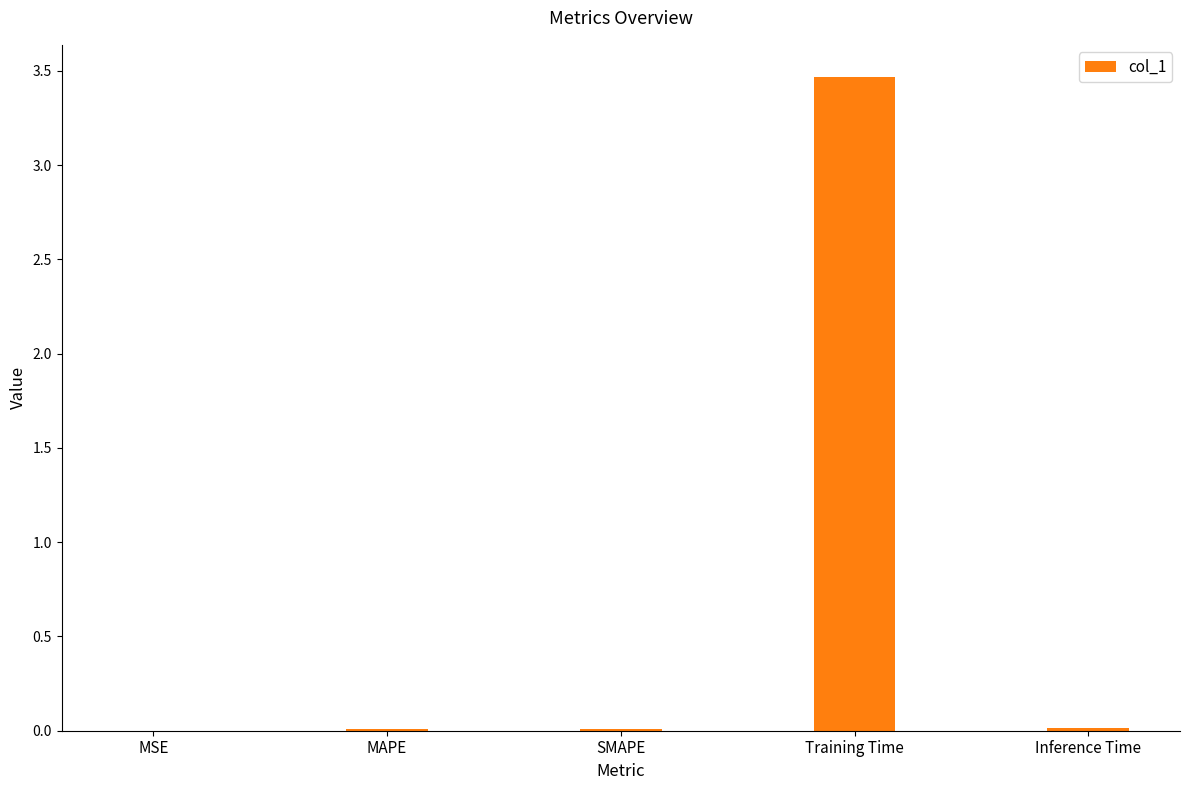

What is the sum of all values?

3.5